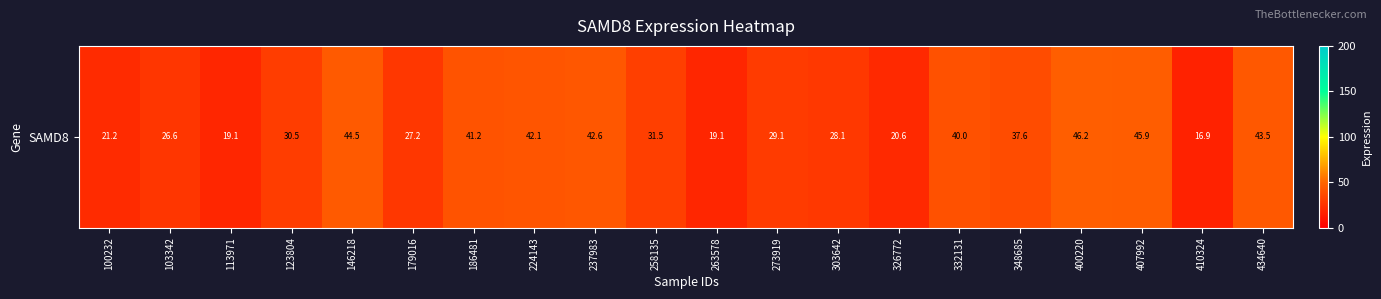

At which label does the data first exceed 31?

146218